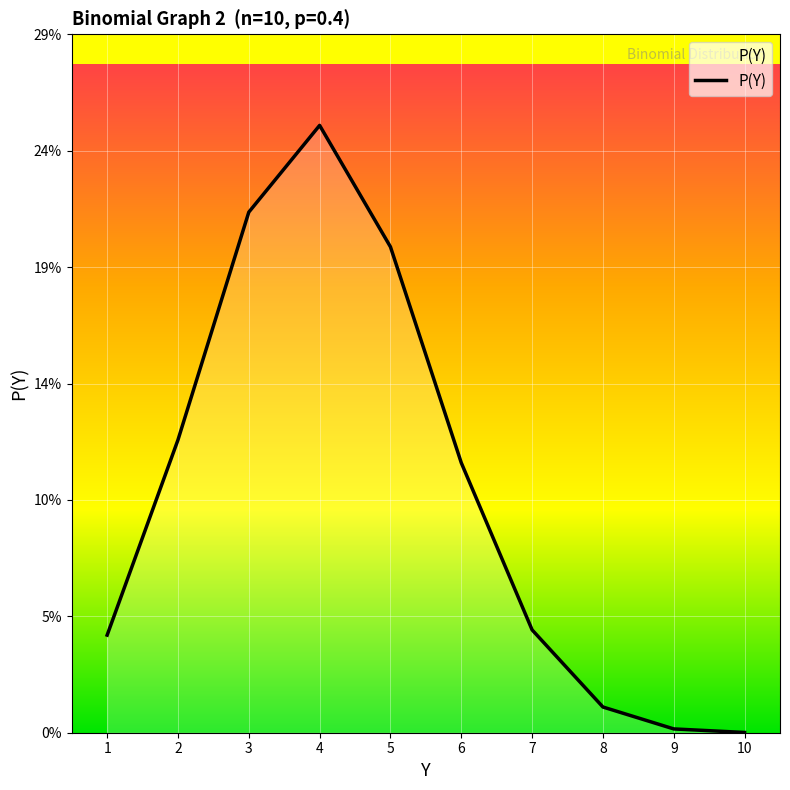

Reading right to left, transcribe all the data shown in this chart.

10=0.0	9=0.0	8=0.0	7=0.0	6=0.1	5=0.2	4=0.3	3=0.2	2=0.1	1=0.0